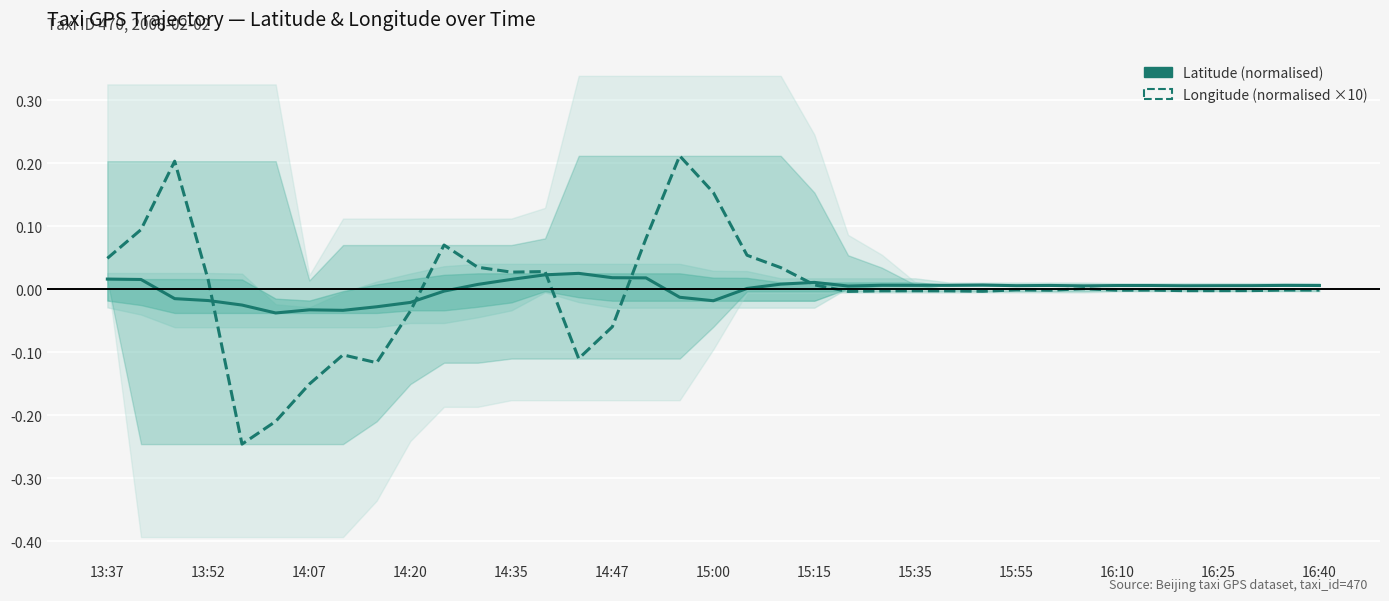

True or false: Longitude (normalised ×10) and Latitude (normalised) intersect in this chart.

True